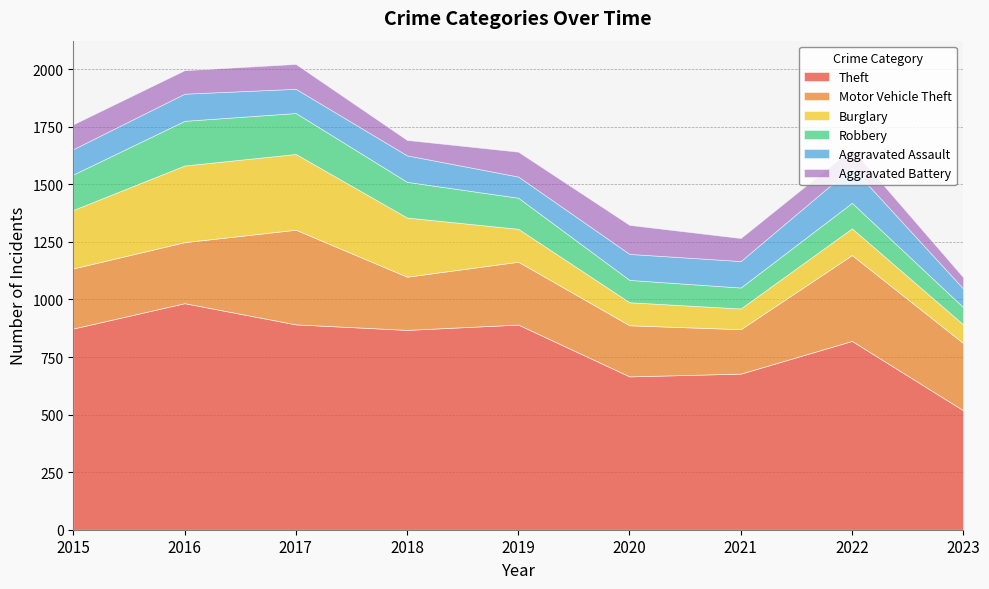

Which series changed the most between 2015 and 2016?

Theft